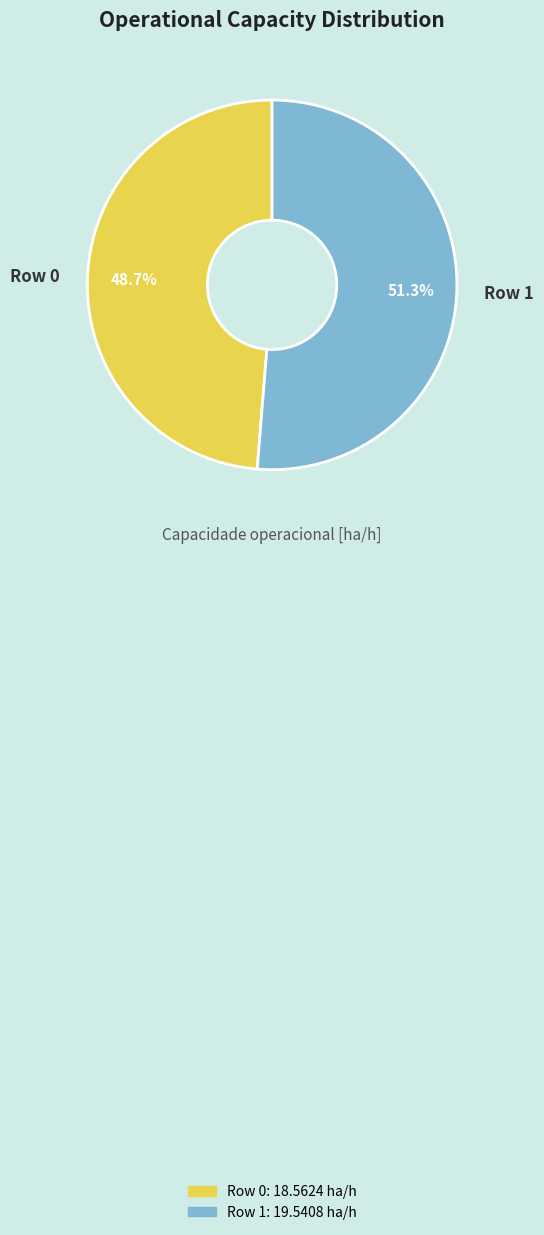

Which category has the biggest portion of the pie?

Row 1